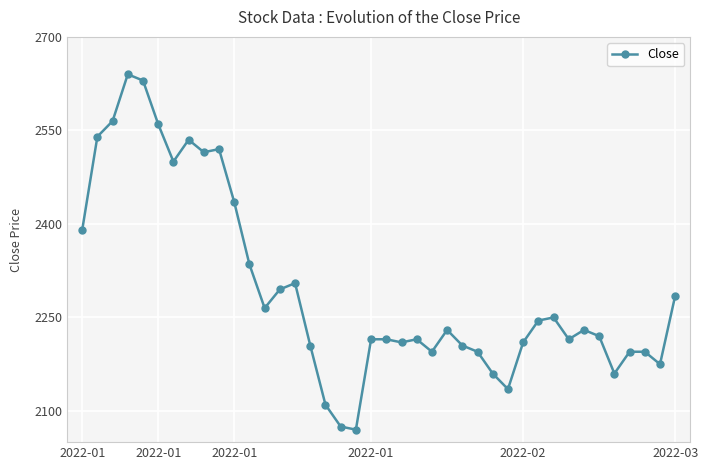

What is the maximum value shown in the chart?

2640